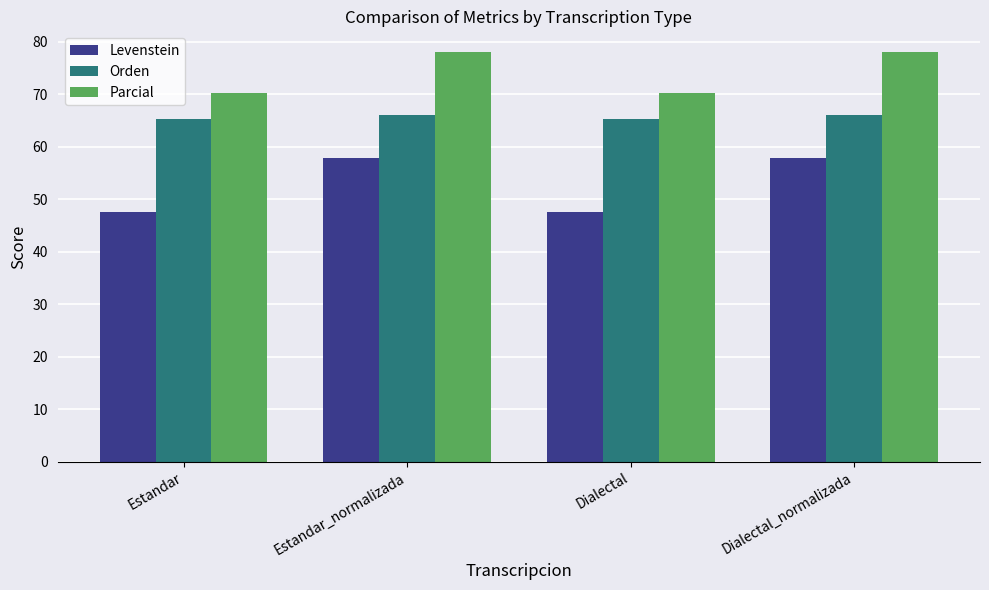

Is it true that Orden equals 65.2 at Estandar?

True